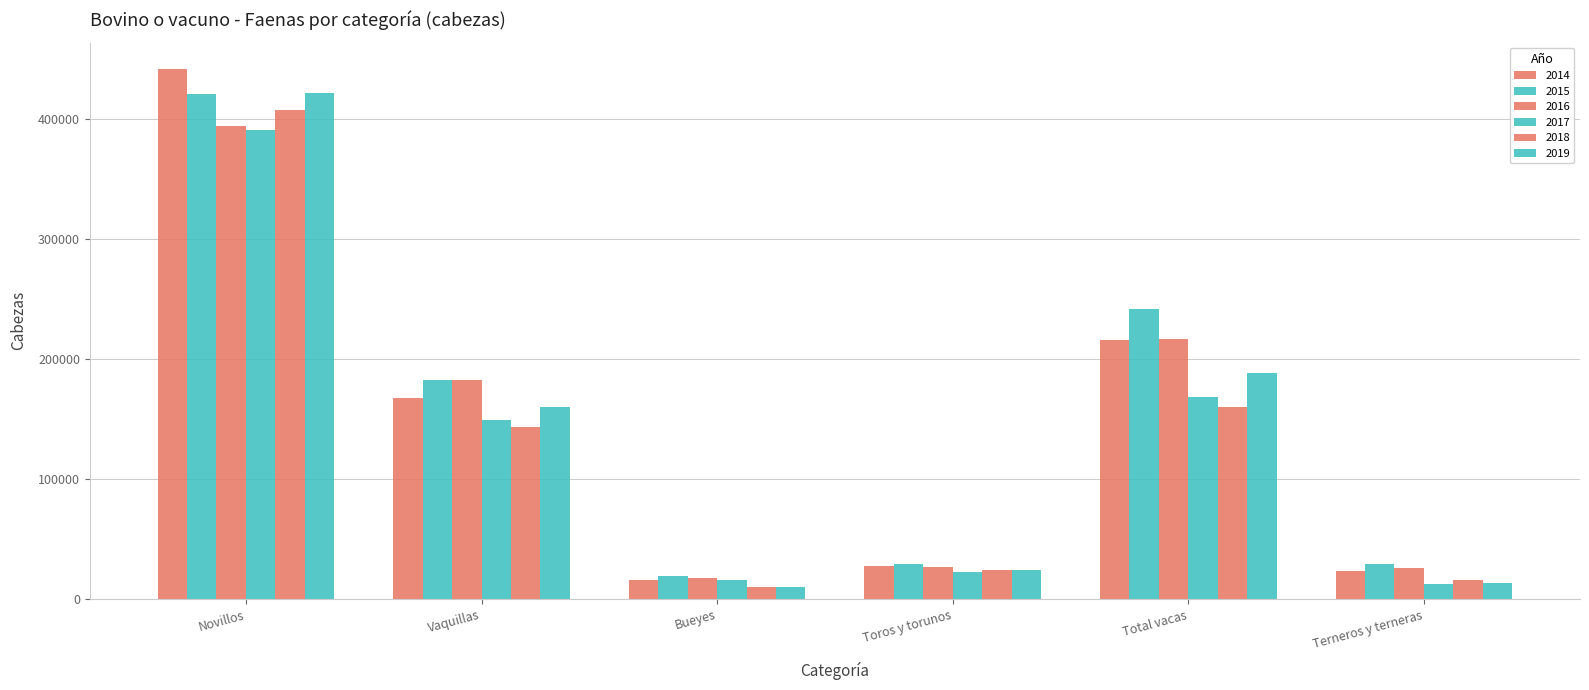

Count the number of data series in this chart.

6